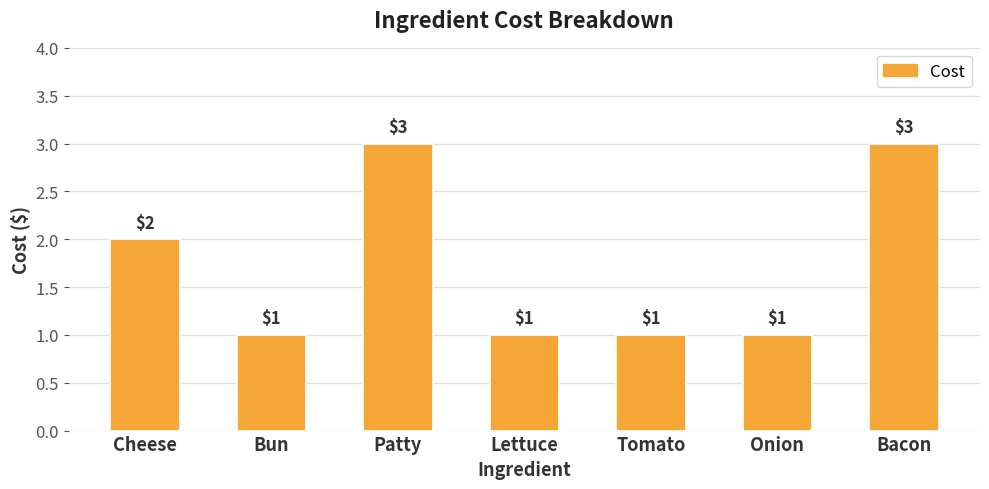

Between Tomato and Patty, which is larger?

Patty